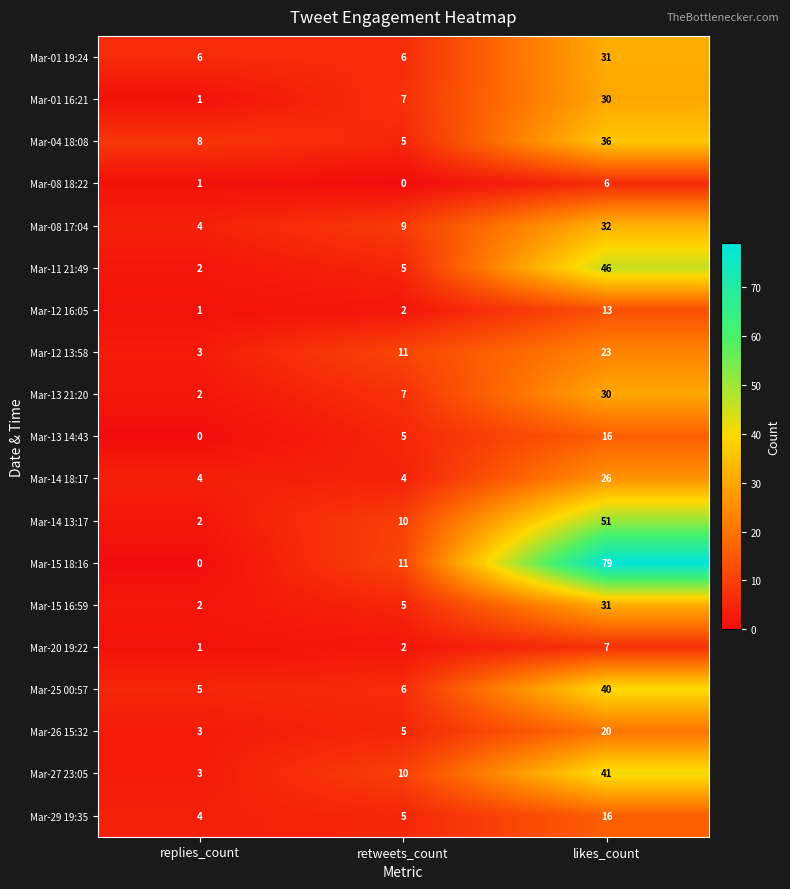

What is the approximate value of Mar-14 13:17 at retweets_count, to the nearest 5?

10